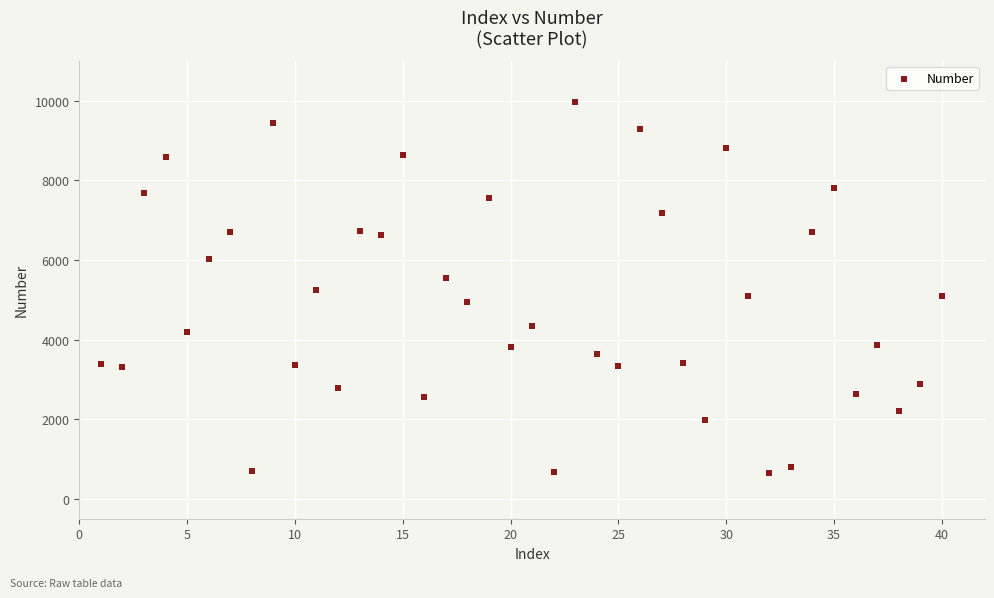

What is the range of X values (max minus min)?

39.0